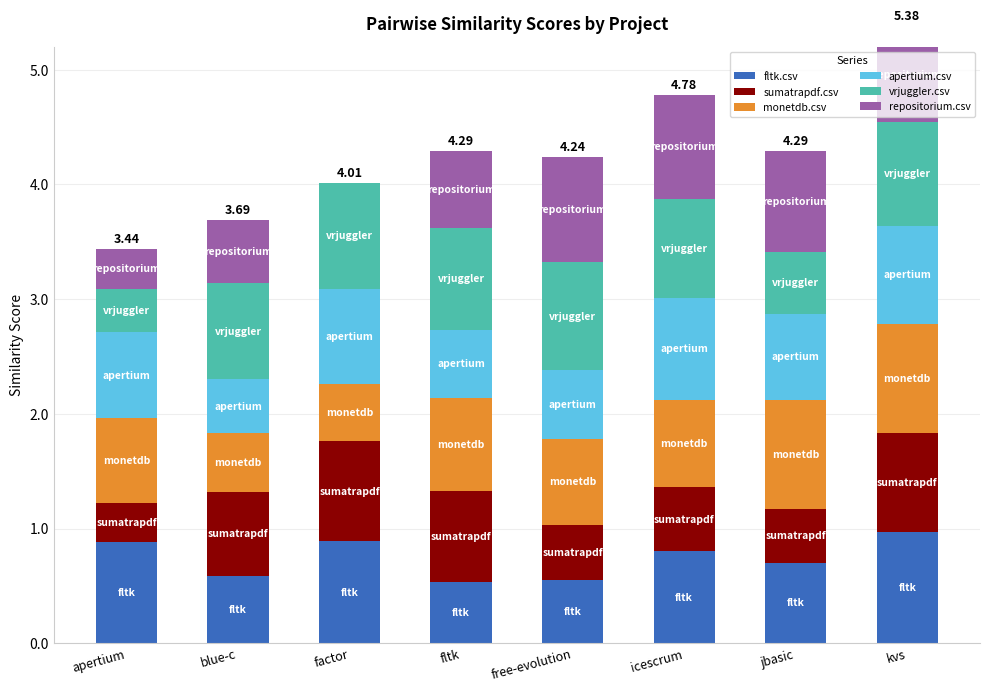

Reading left to right, transcribe all the data shown in this chart.

fltk.csv: 0.9	0.6	0.9	0.5	0.6	0.8	0.7	1.0
sumatrapdf.csv: 0.3	0.7	0.9	0.8	0.5	0.6	0.5	0.9
monetdb.csv: 0.7	0.5	0.5	0.8	0.8	0.8	0.9	0.9
apertium.csv: 0.8	0.5	0.8	0.6	0.6	0.9	0.8	0.9
vrjuggler.csv: 0.4	0.8	0.9	0.9	0.9	0.9	0.5	0.9
repositorium.csv: 0.4	0.5	0.0	0.7	0.9	0.9	0.9	0.8